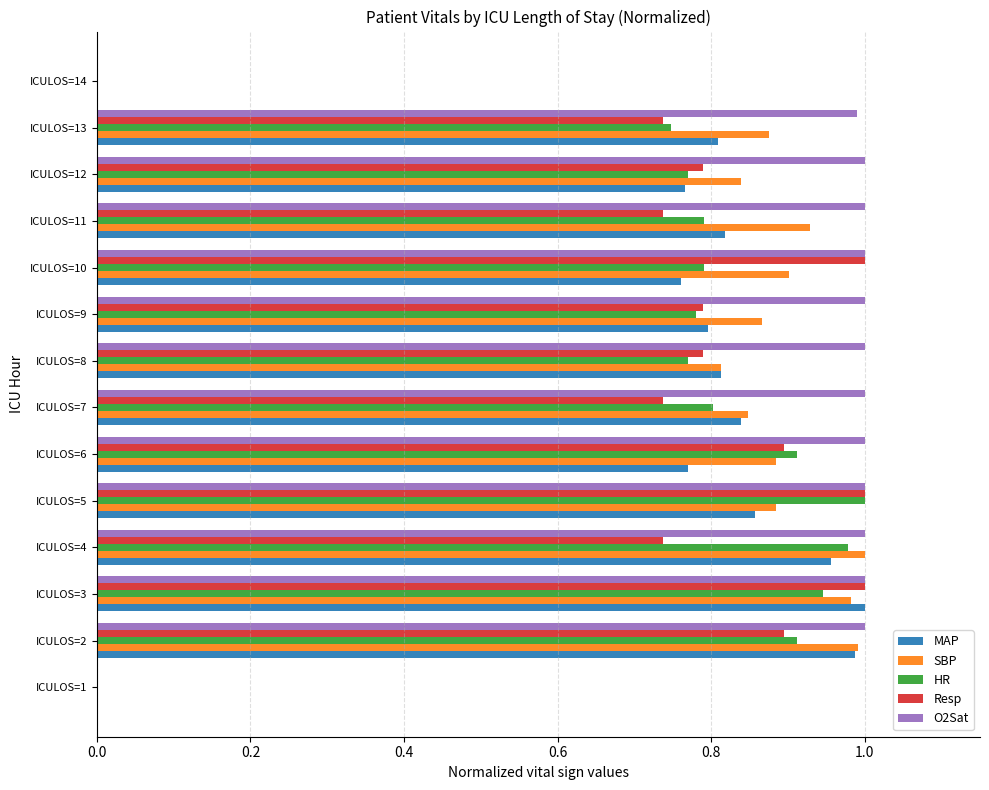

The Resp series shows -0.4 at ICULOS=14. True or false?

False